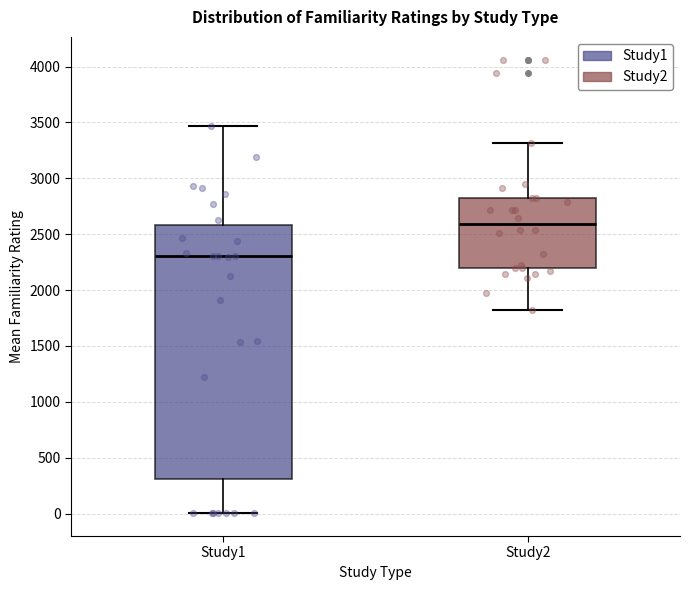

Which box's median line is the lowest?

Study1